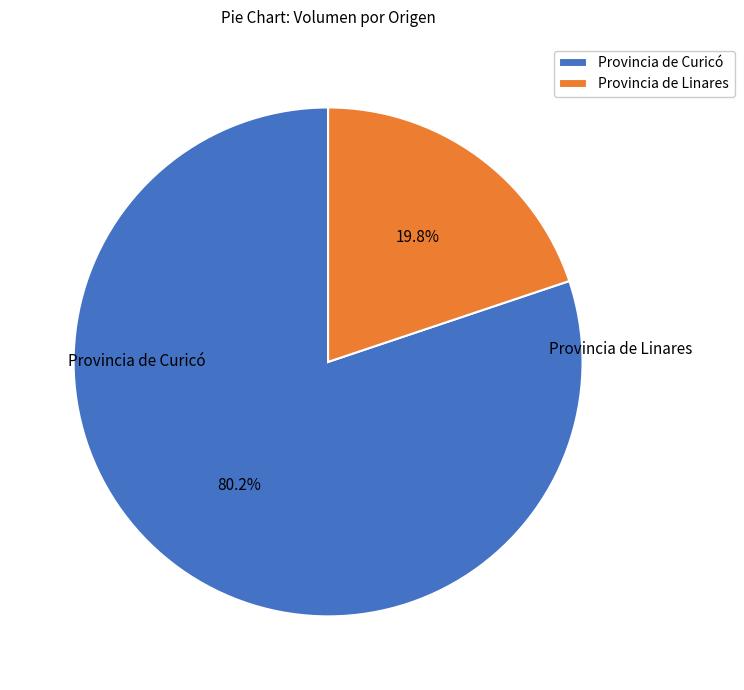

Combined, do Provincia de Curicó and Provincia de Linares account for over 50%?

Yes